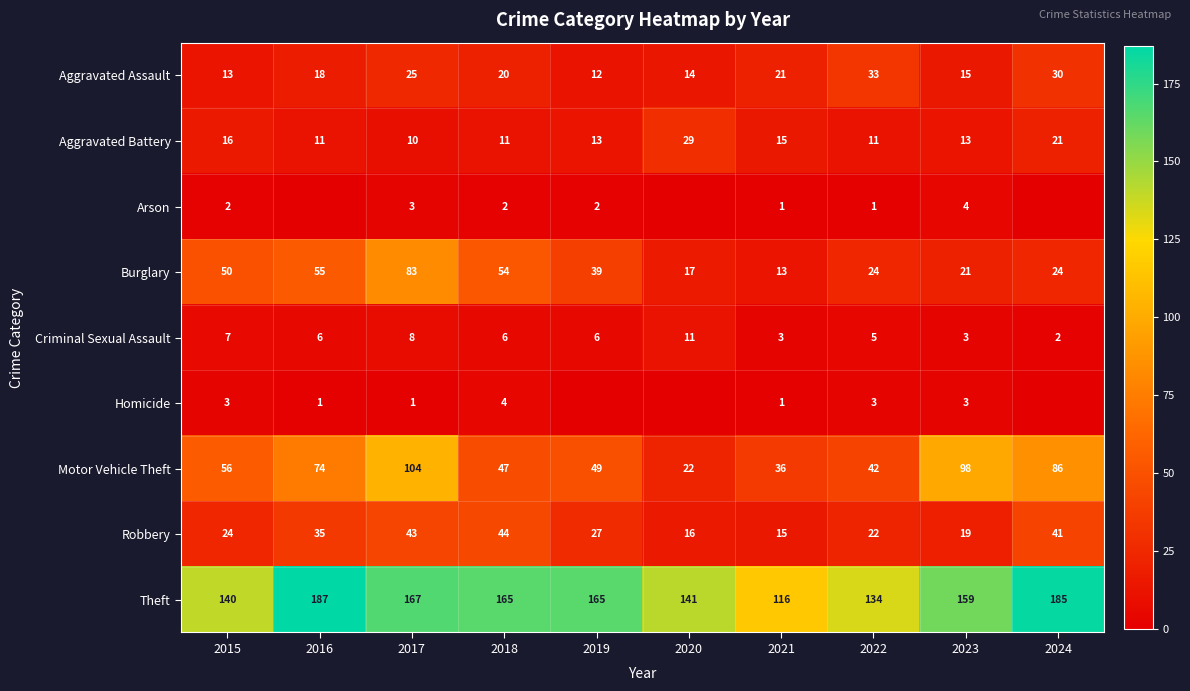

List the labels in order of Robbery value, smallest first.

2021, 2020, 2023, 2022, 2015, 2019, 2016, 2024, 2017, 2018